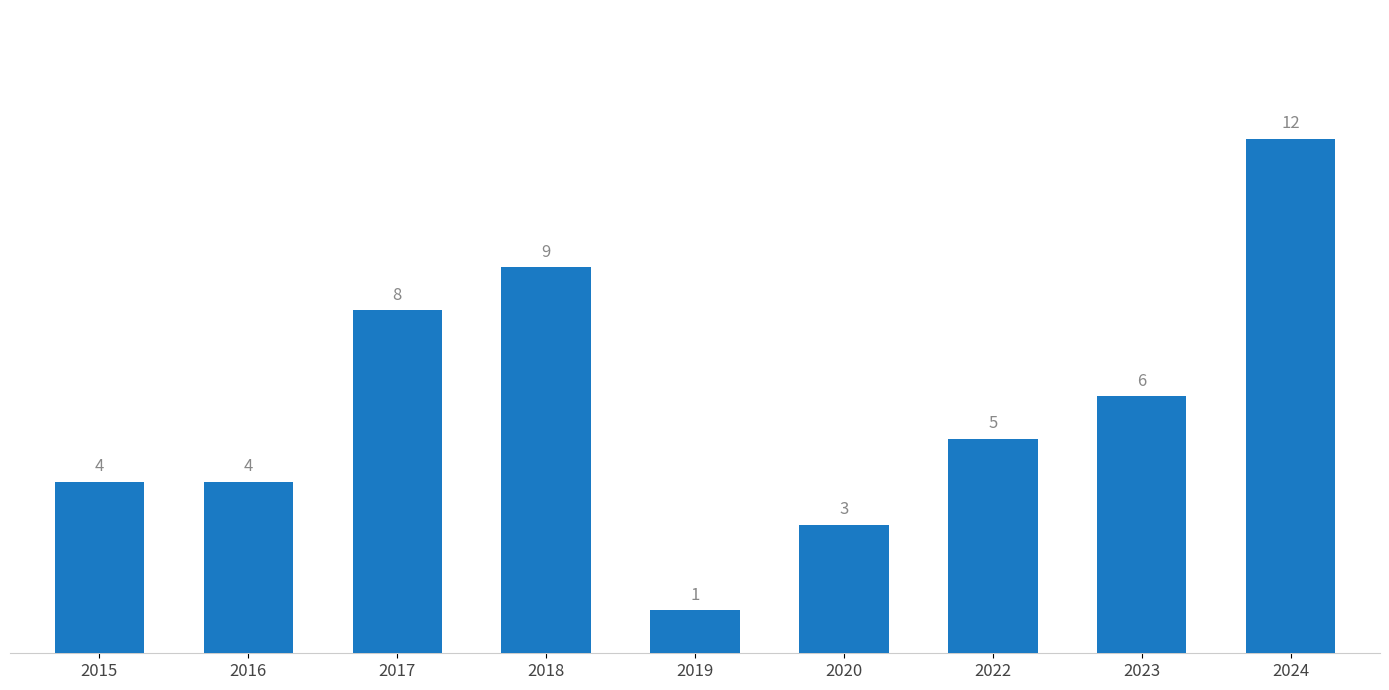

What is the ratio of the value at 2015 to the value at 2023?

0.7